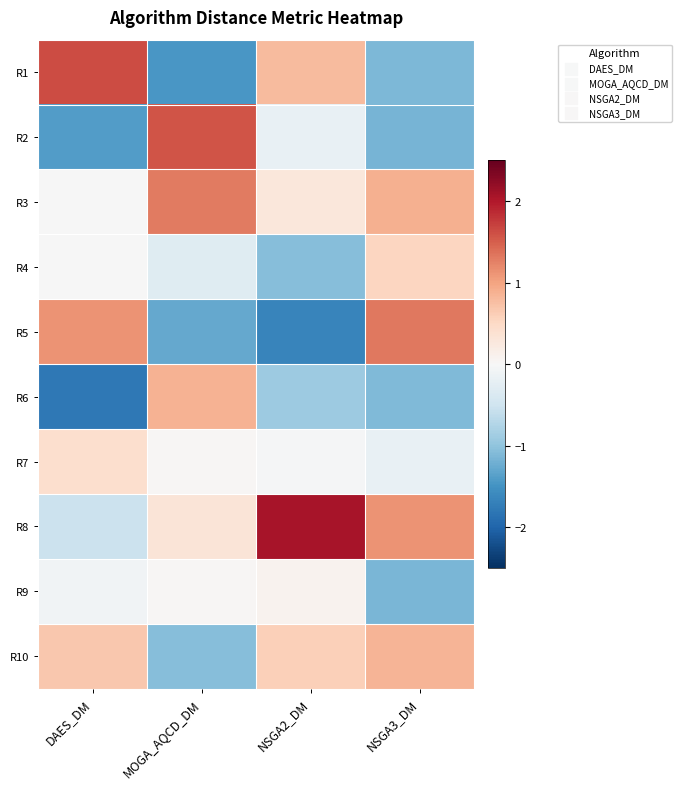

Which has a higher value, NSGA3_DM or NSGA2_DM?

NSGA2_DM